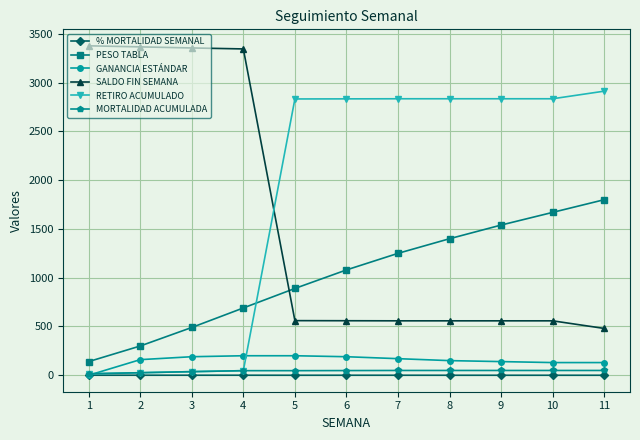

True or false: PESO TABLA has more than 1 interior local peaks.

False